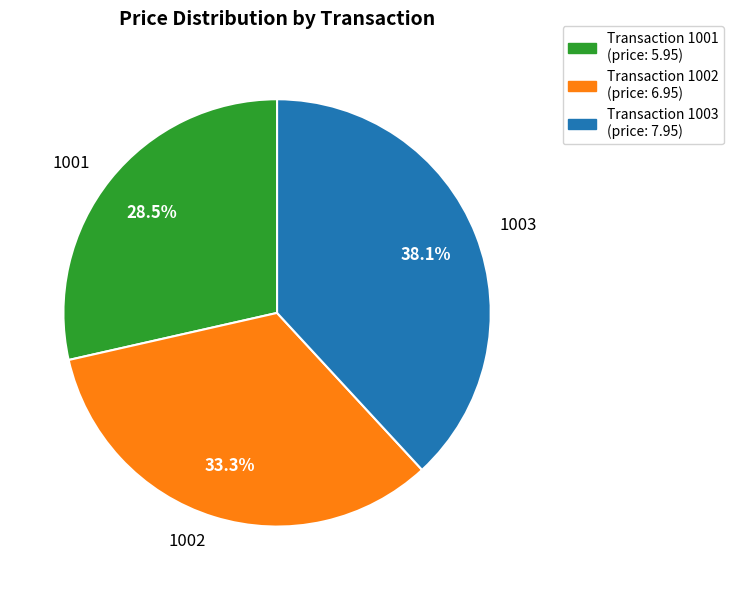

To the nearest percent, what is the combined percentage of 1001 and 1003?

67%